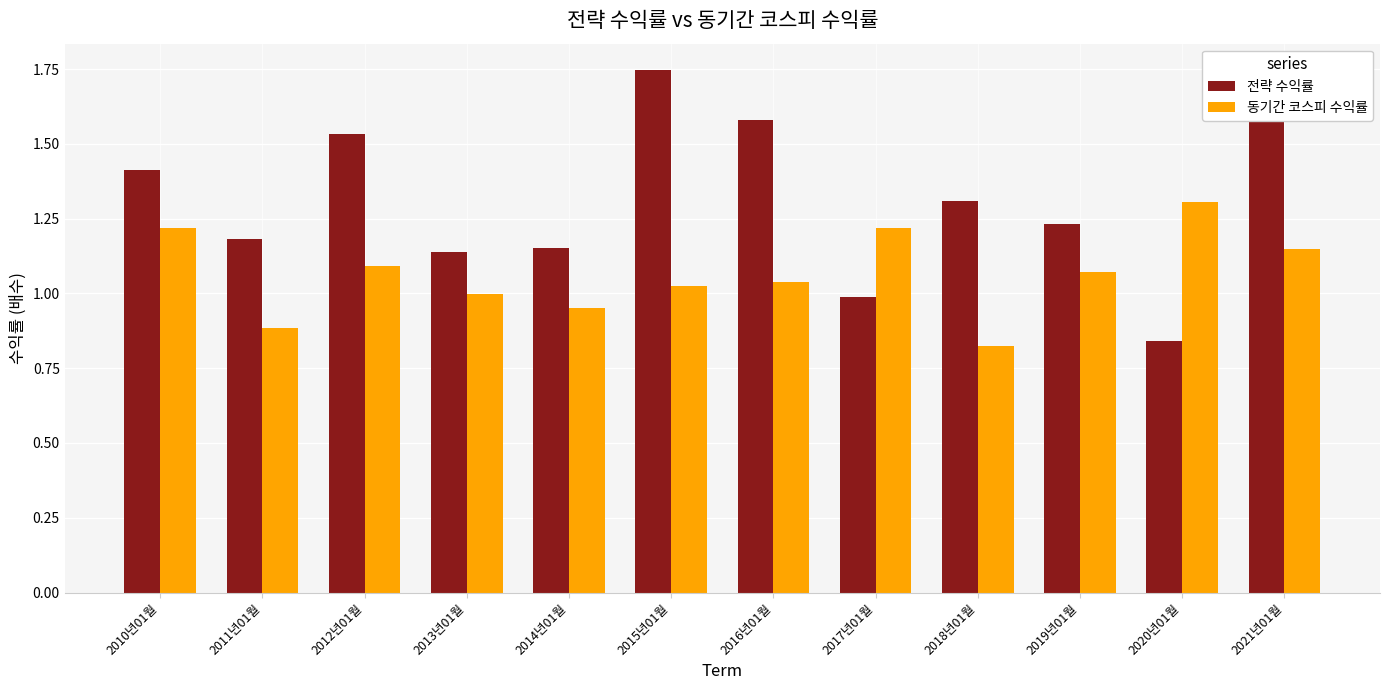

True or false: 동기간 코스피 수익률 has a value of 0.5 at 2020년01월.

False